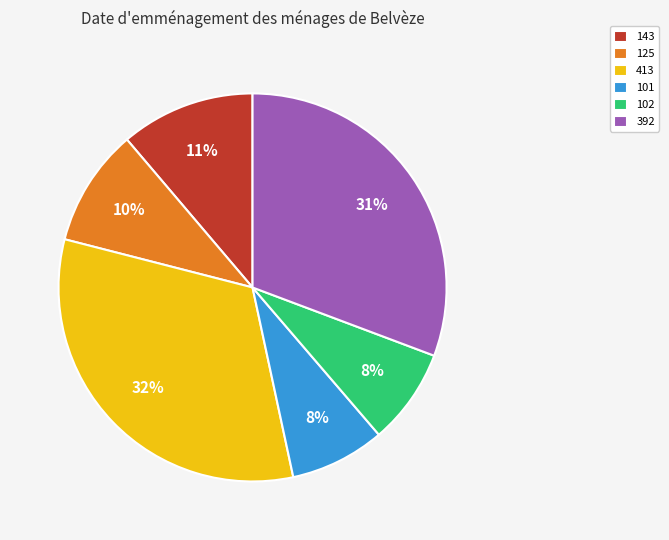

Between 102 and 143, which is larger?

143